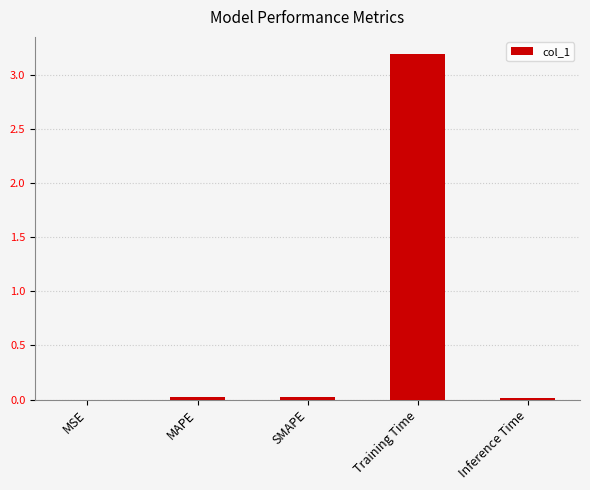

True or false: the data shows 0.0 at Inference Time.

True